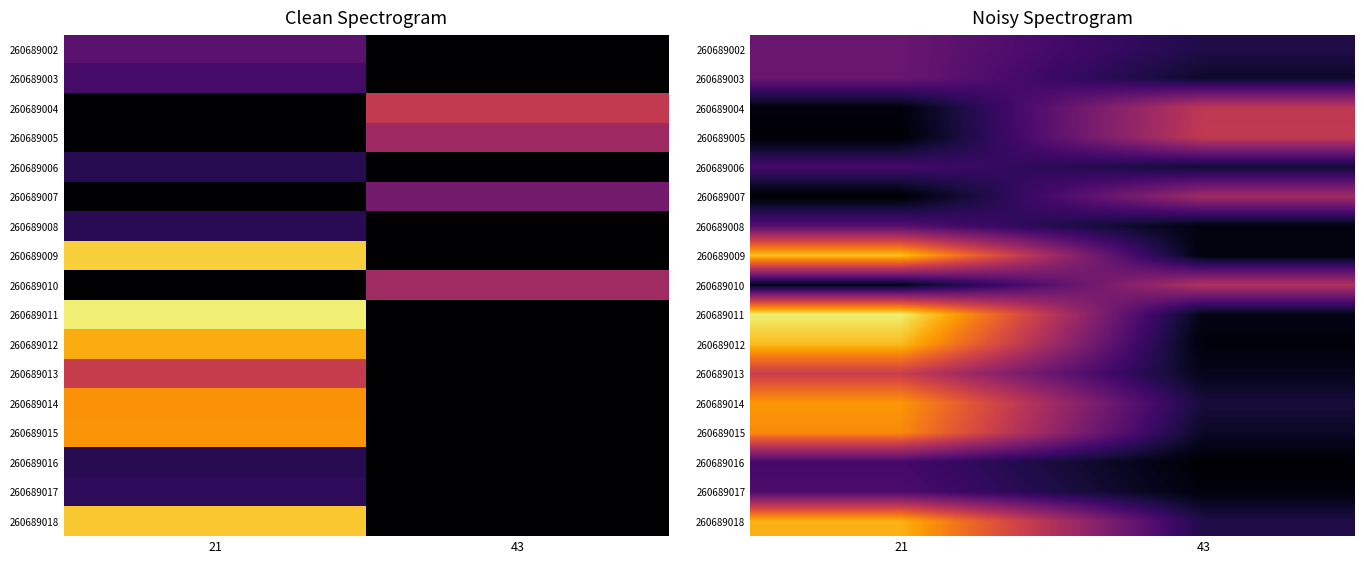

At how many categories does at least one series exceed 24?

2